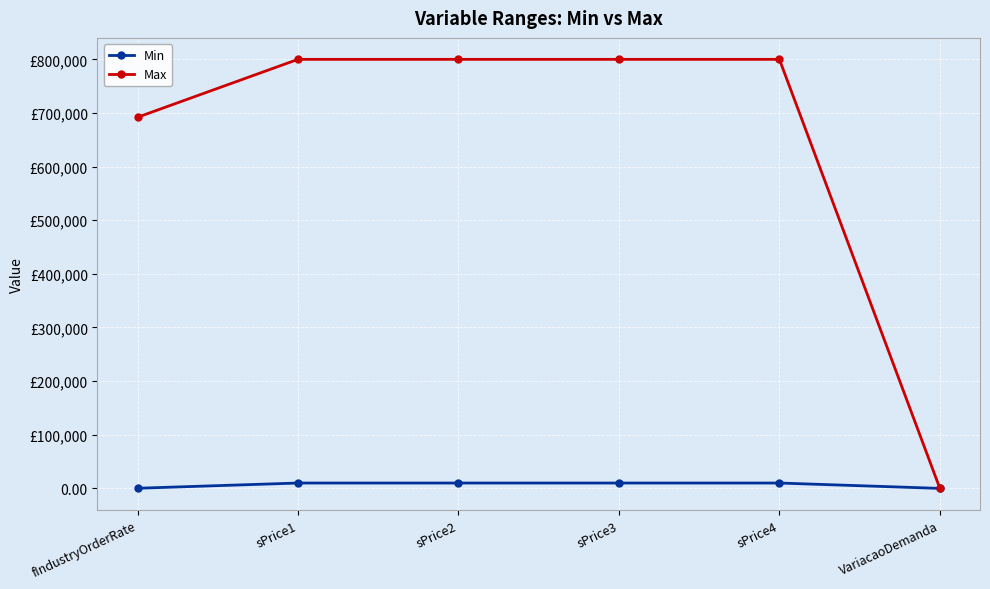

Is this an area chart (filled region under the line)?

No